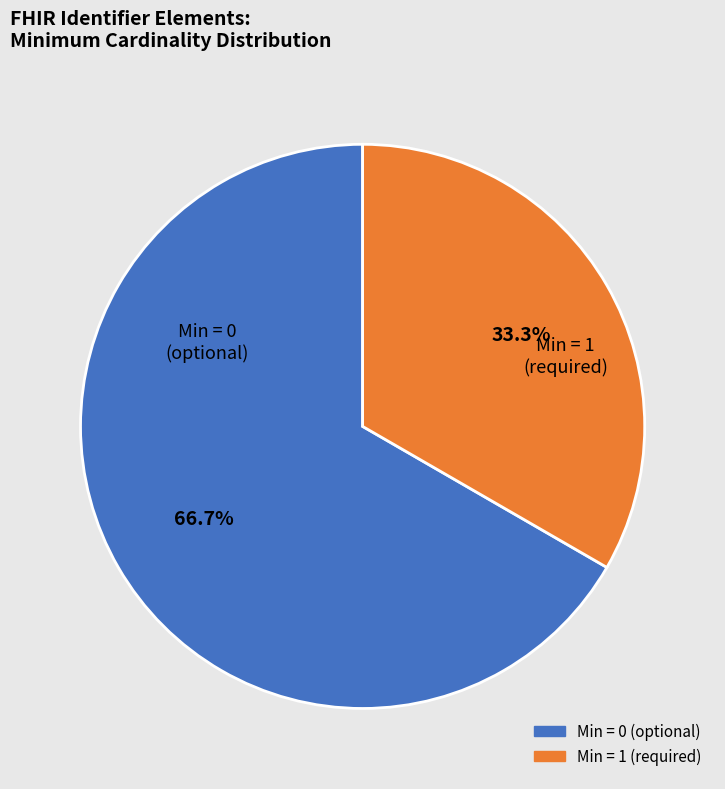

Is there a majority slice in this chart?

Yes